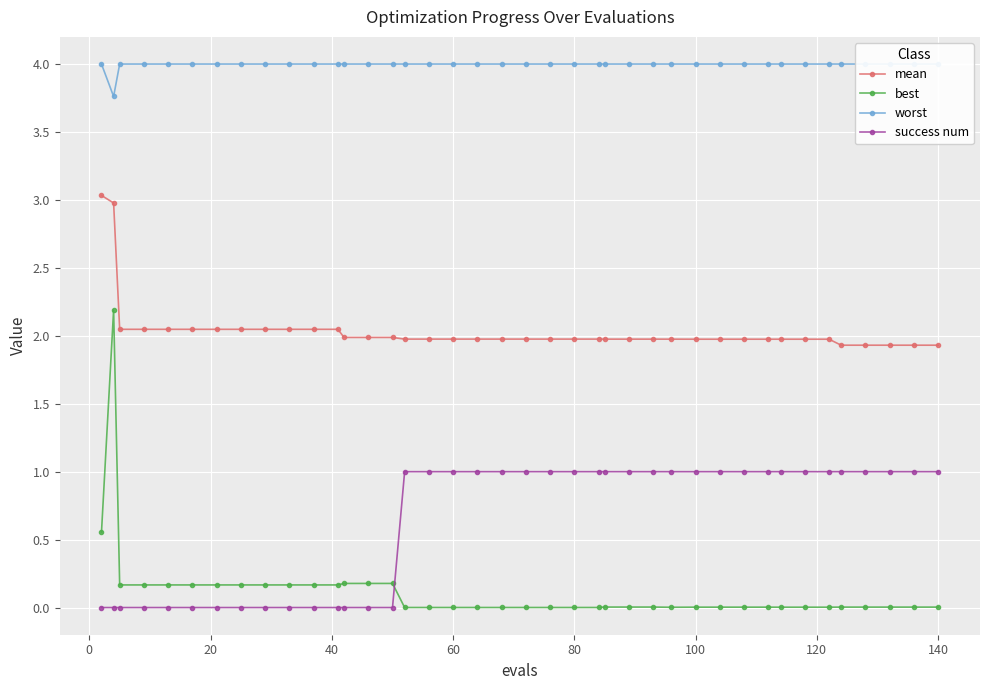

The success num series shows 1.0 at 100. True or false?

True